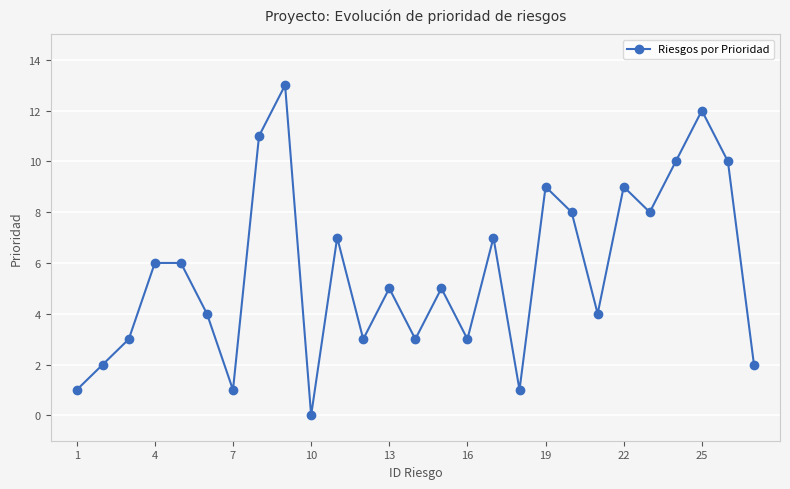

Is it true that Riesgos por Prioridad equals 3 at 16?

True